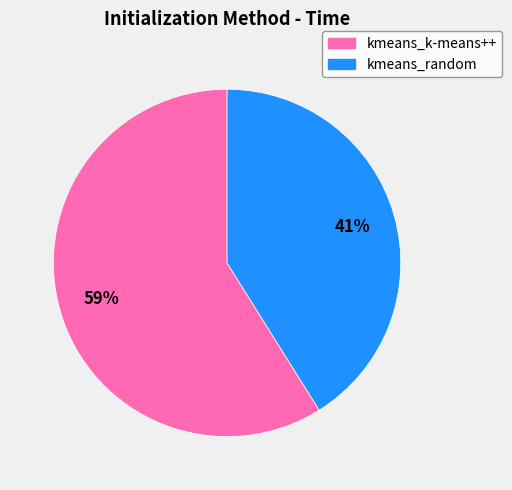

Is it true that kmeans_k-means++ is 72% of the pie?

False